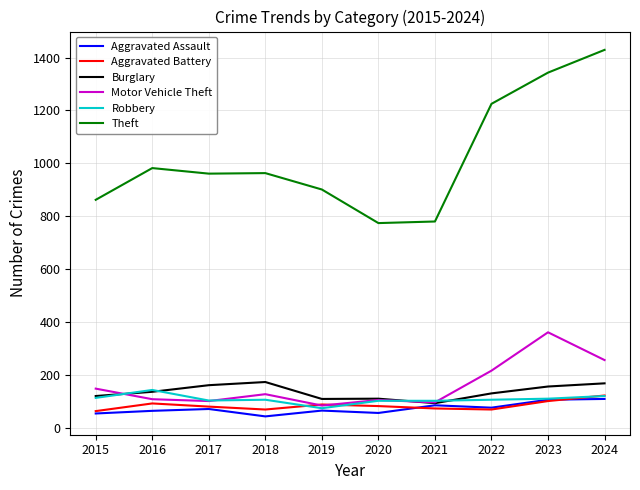

What is the maximum value for Aggravated Assault?

109